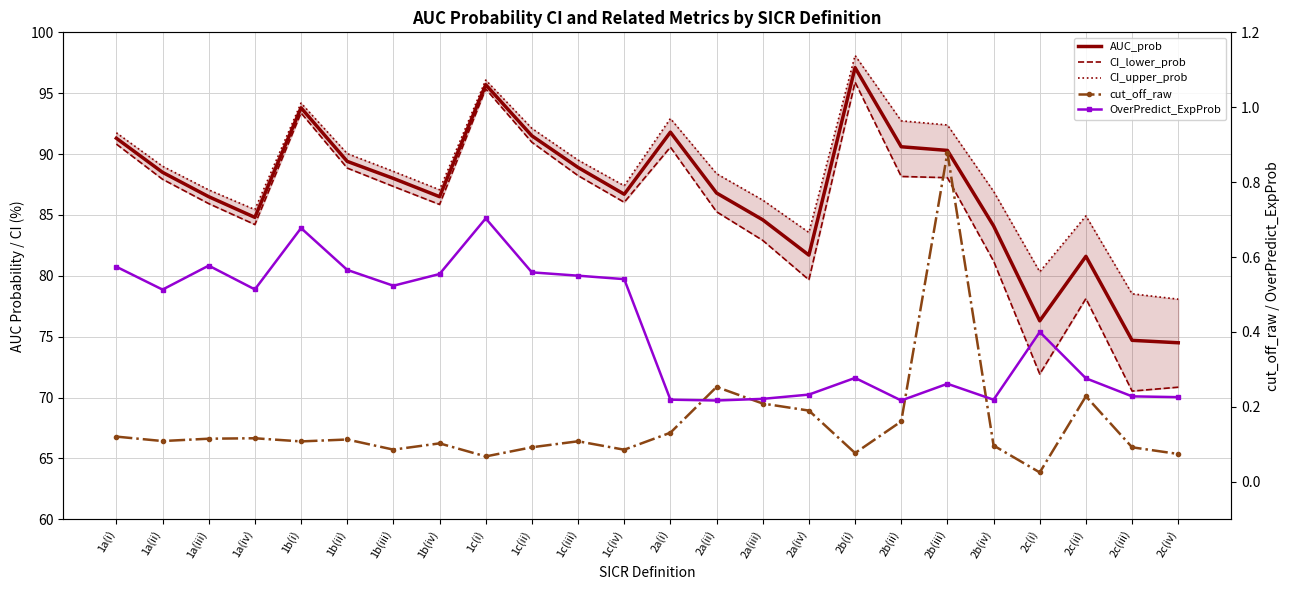

Is the value of CI_lower_prob at 2c(ii) greater than the value of cut_off_raw at 1c(i)?

Yes